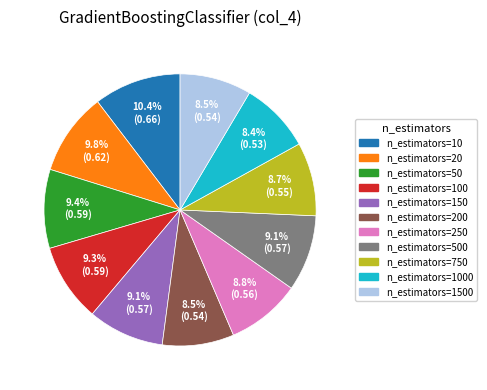

Combined, do n_estimators=250 and n_estimators=750 account for over 50%?

No